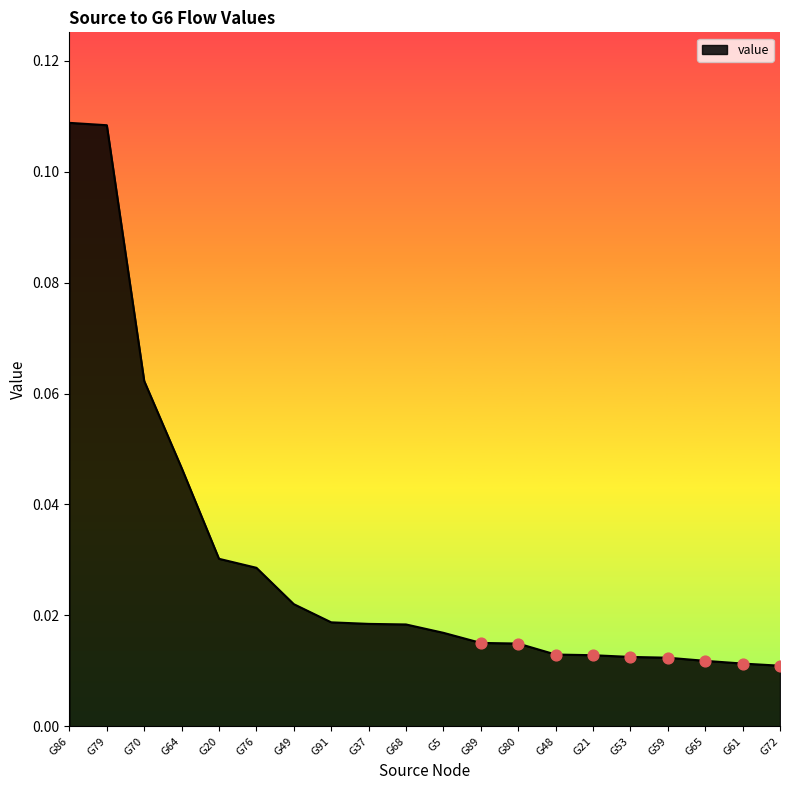

What is the change in value from G86 to G49?

-0.1